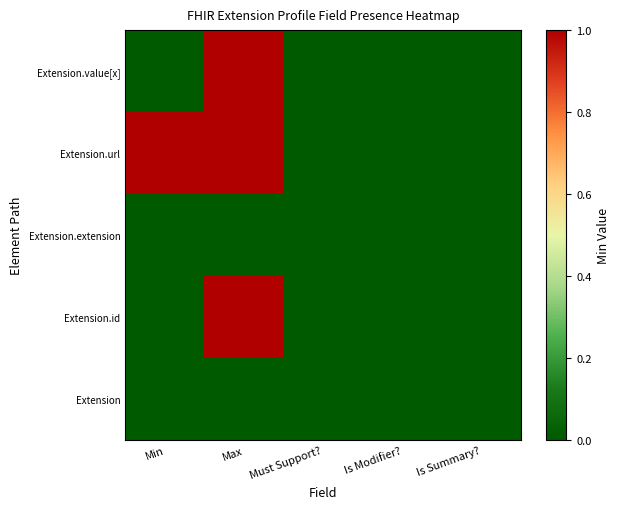

What is the maximum value shown in the chart?

1